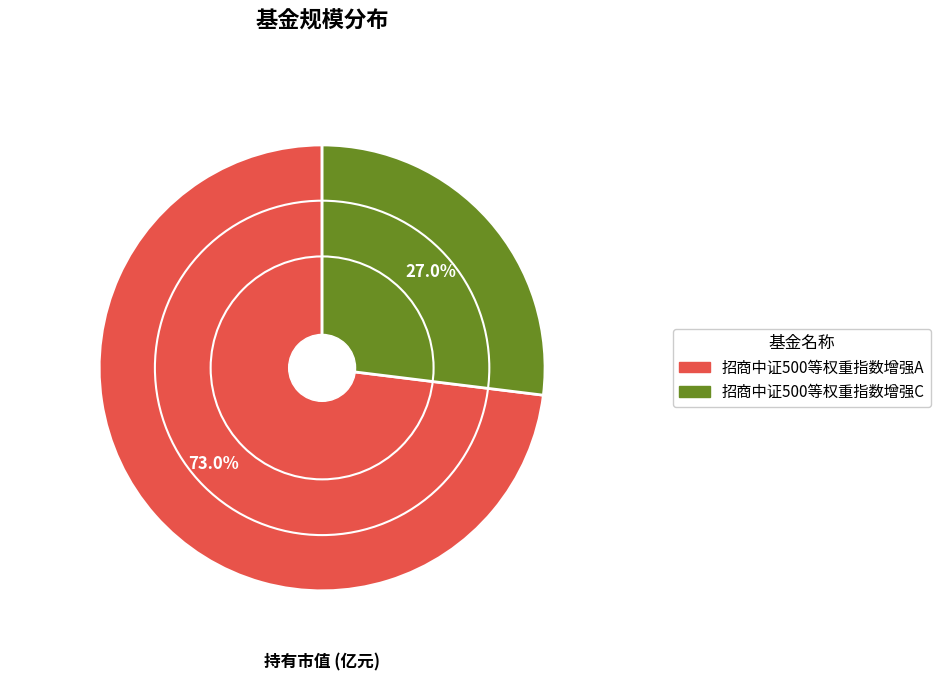

What percentage is the 招商中证500等权重指数增强C slice, to the nearest percent?

27%